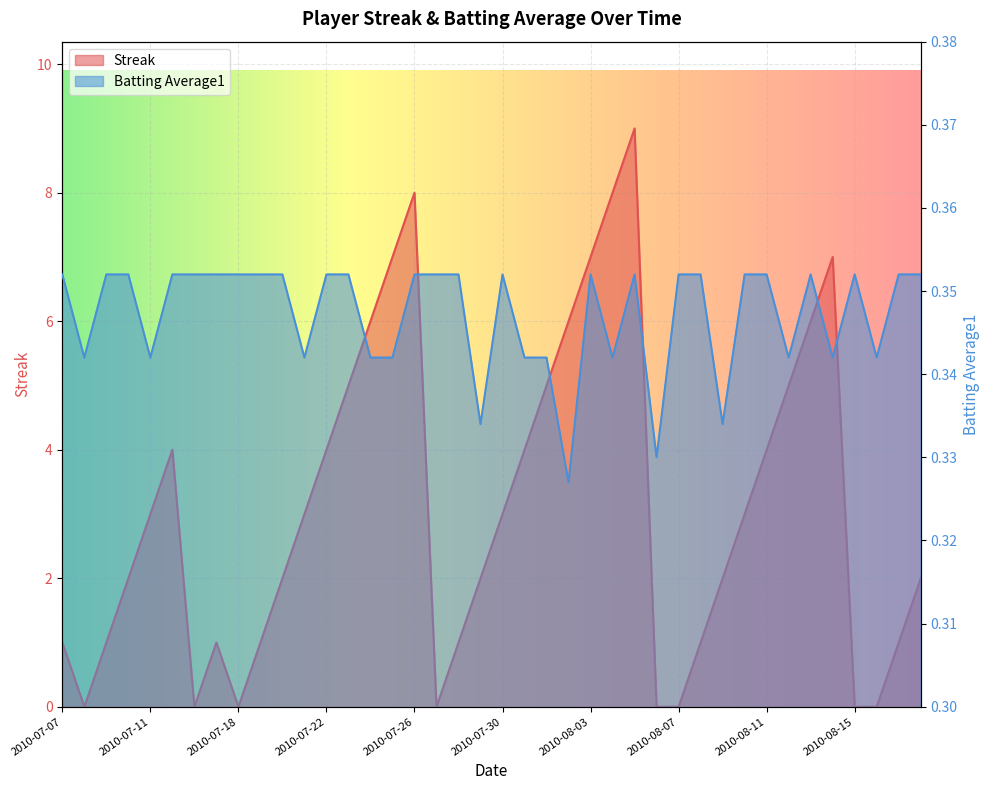

After their last crossing, which series has the higher values: Batting Average1 or Streak?

Streak